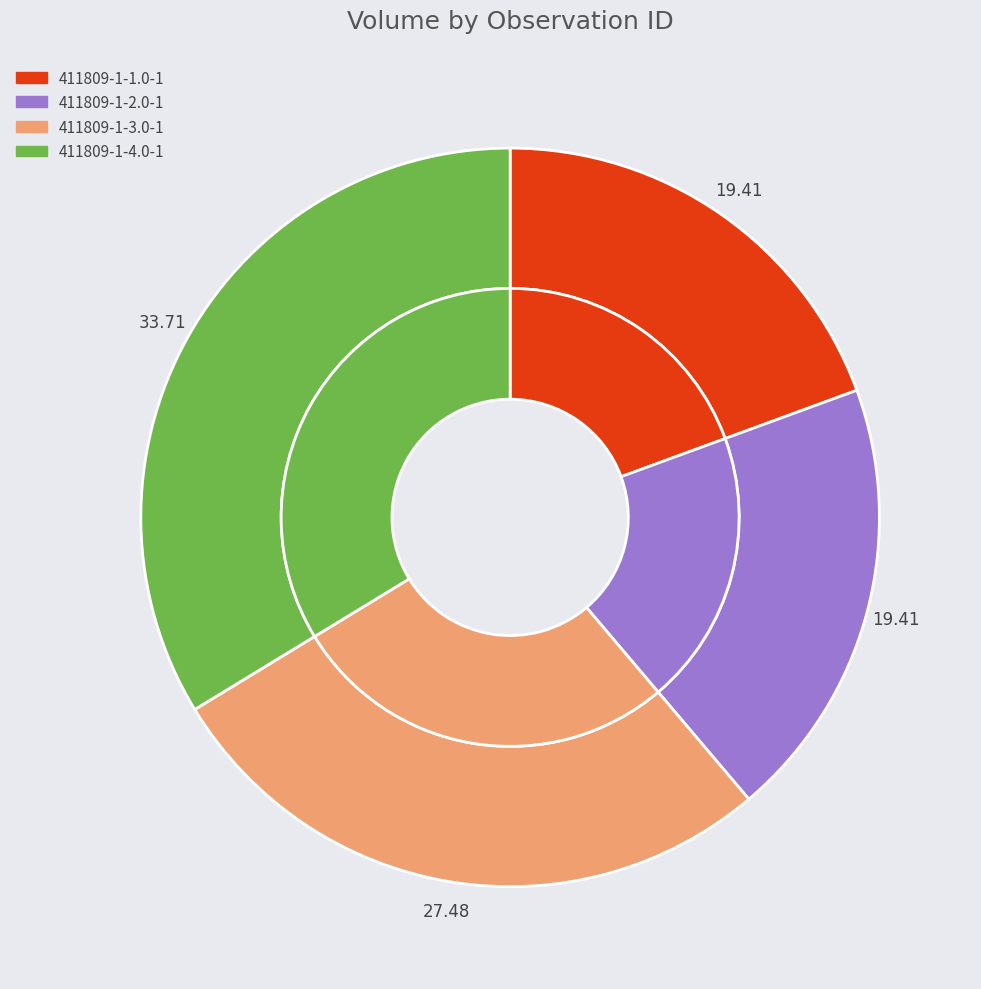

Which category has the biggest portion of the pie?

411809-1-4.0-1